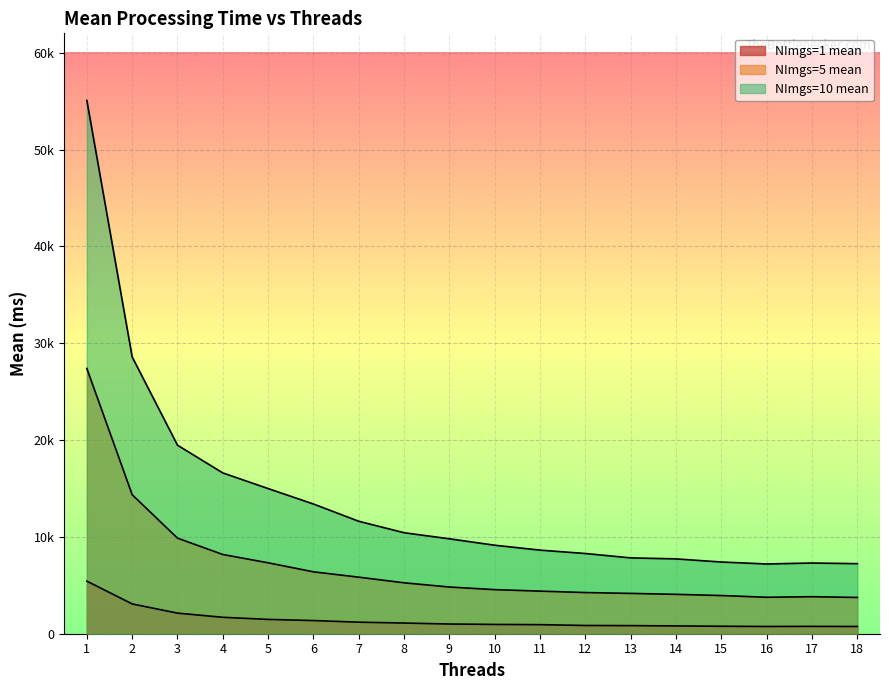

What is the difference between the NImgs=10 mean values at 8 and 14?

2702.6